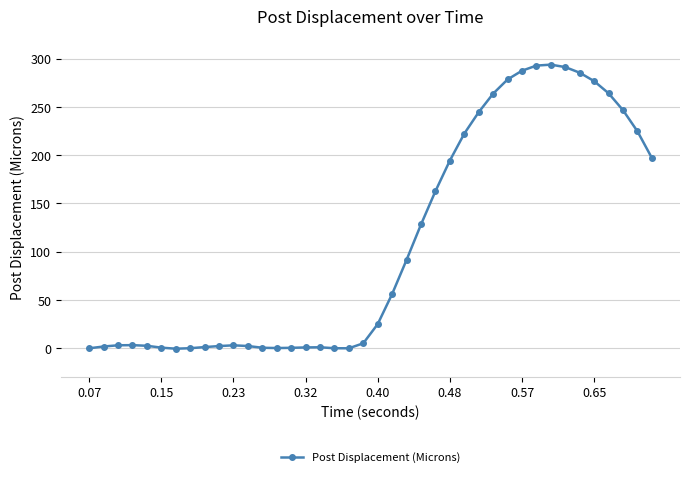

What is the difference between the second highest and second lowest values?

292.9